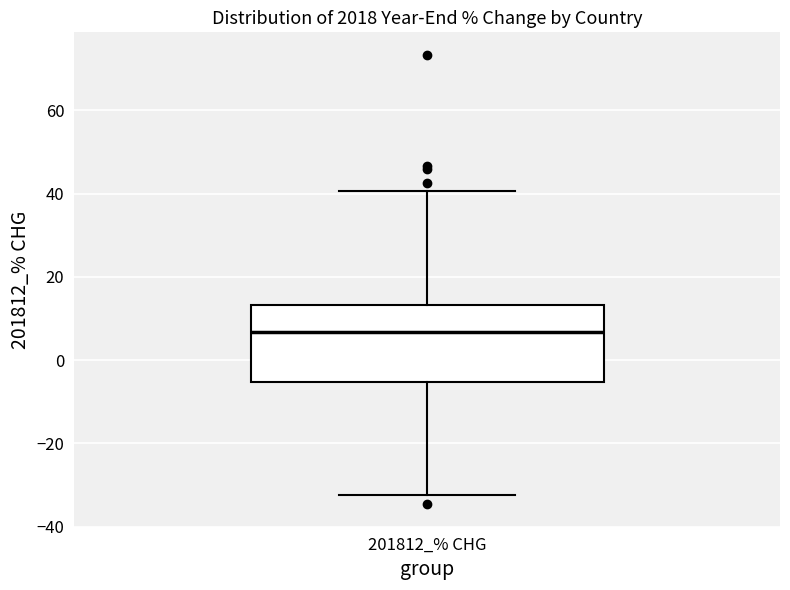

Transcribe this box plot: give where the median line is, the range the box spans, and where the two whiskers end, as read against the y-axis. The values are not printed on the chart, so give them approximately, as read against the axis.

median 6, box -6 to 14, whiskers -32 to 40